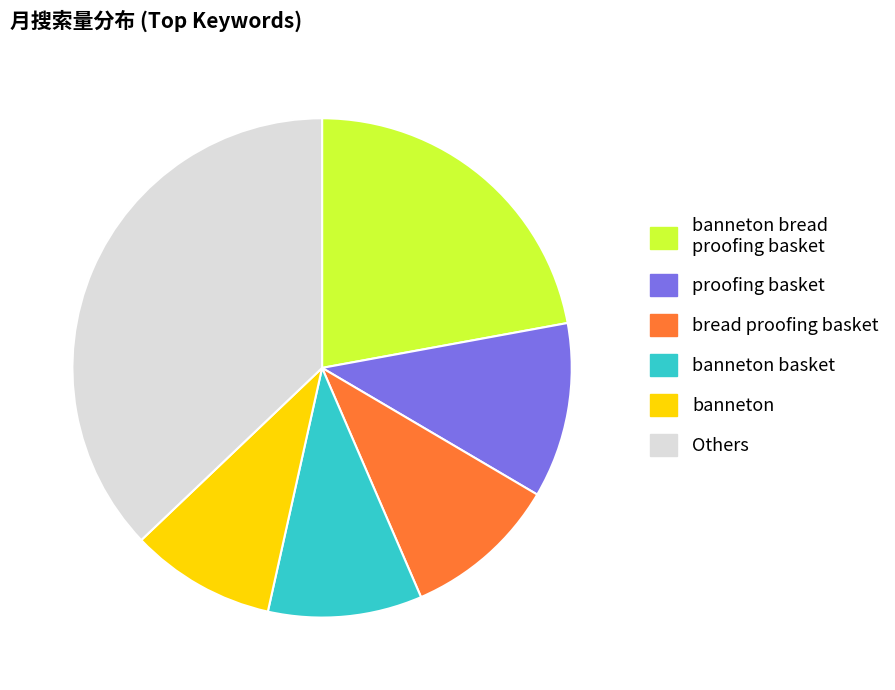

Which has a higher value, bread proofing basket or proofing basket?

proofing basket